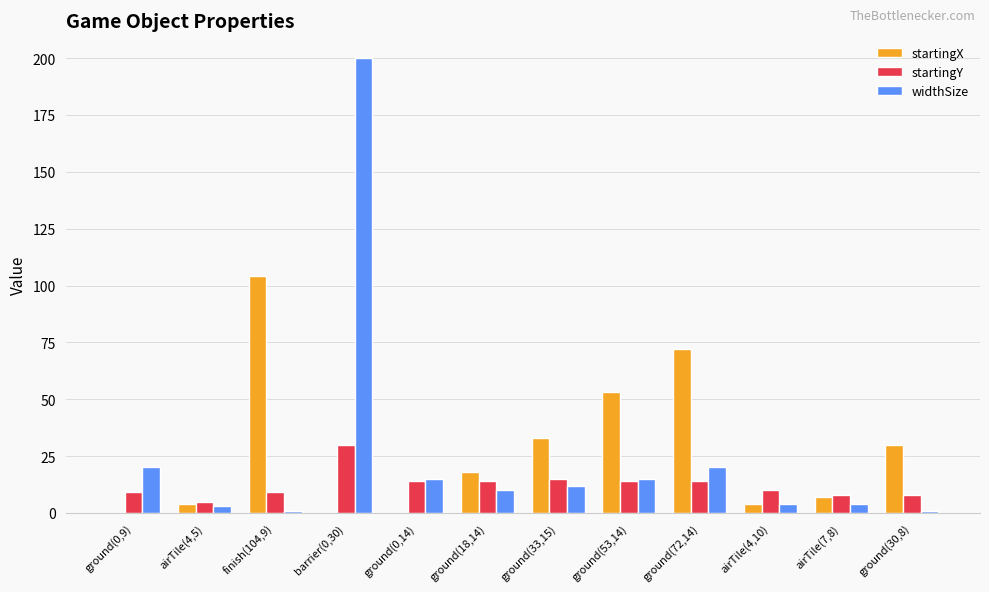

What is the sum of all startingX values?

325